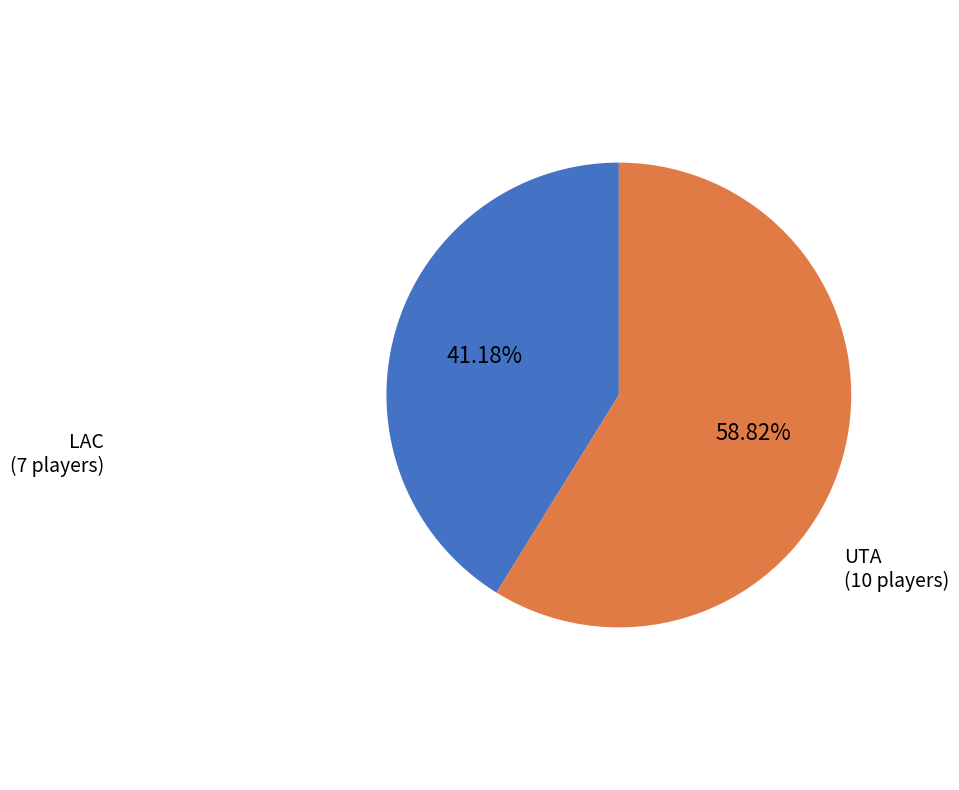

Which category has the biggest portion of the pie?

UTA